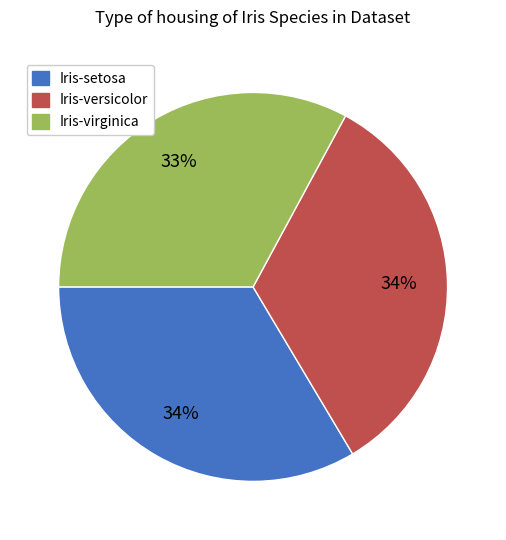

Does any single category account for the majority?

No